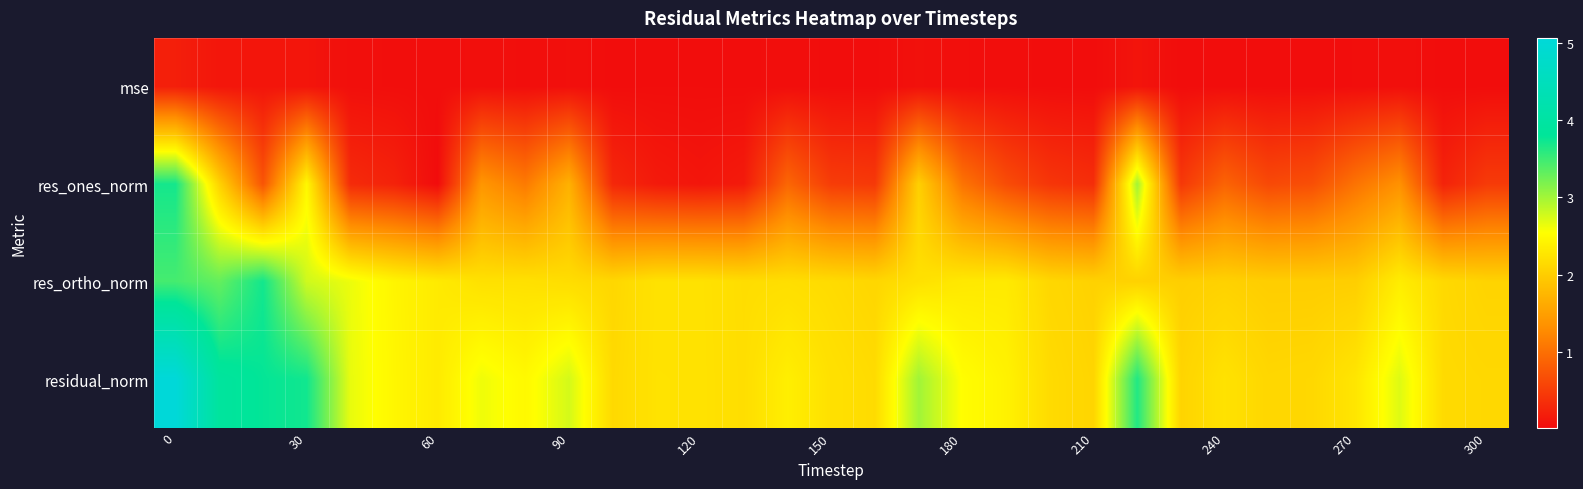

Which category has the lowest value across all series?

60